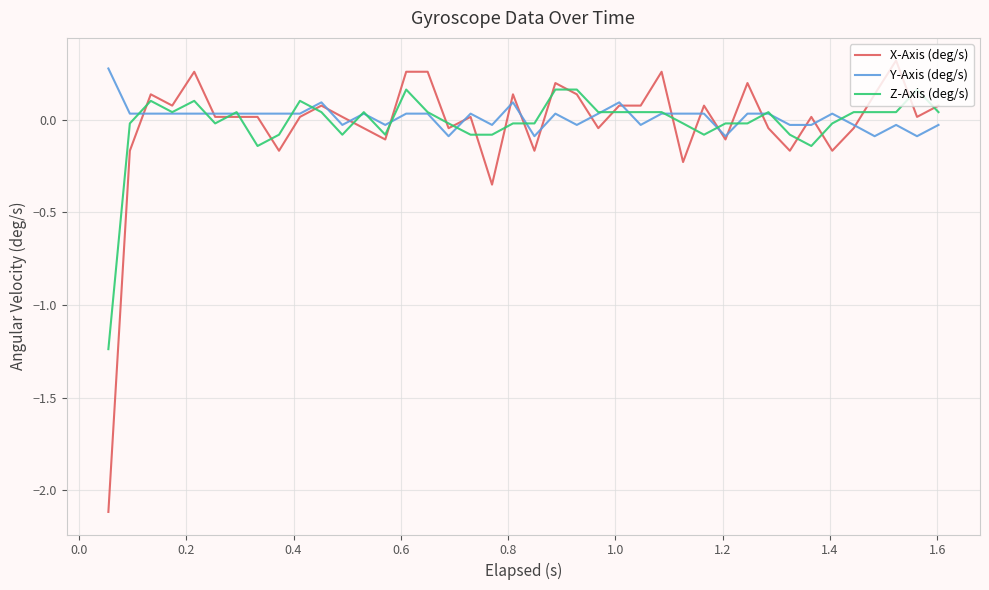

How many values in the X-Axis (deg/s) series exceed 0?

25